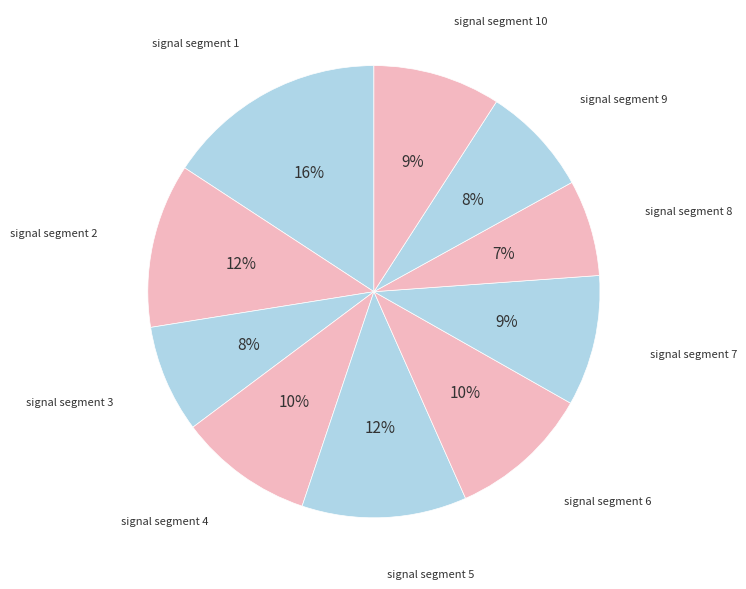

How many slices are in this pie chart?

10